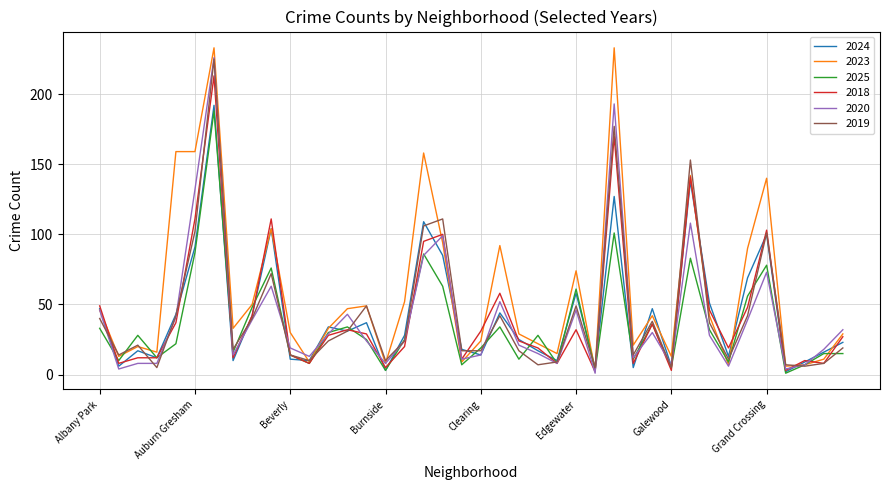

Which series has the largest total across all categories?

2023